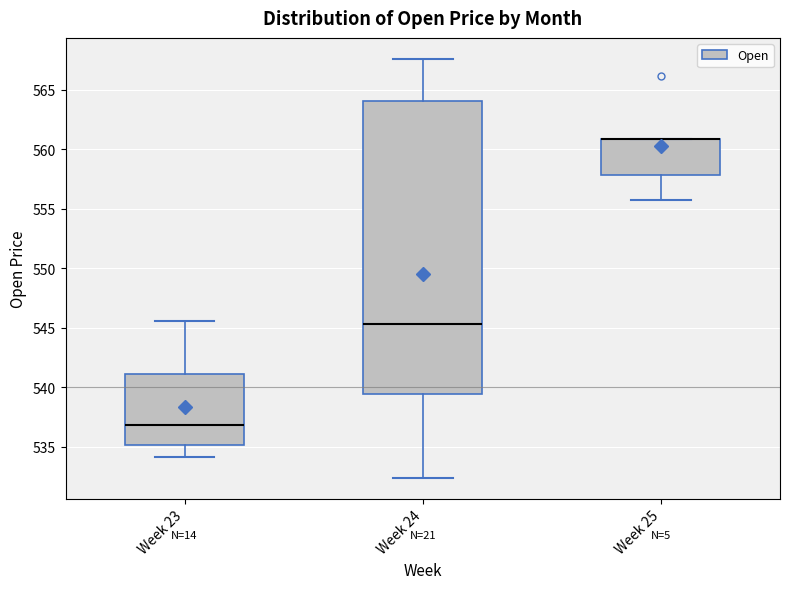

Reading left to right, transcribe this box plot: for each box, give where its median line is, the range the box spans, and where its two whiskers end, as read against the y-axis. The values are not printed on the chart, so give them approximately, as read against the axis.

Week 23: median 537.0, box 535.0 to 541.0, whiskers 534.0 to 545.5
Week 24: median 545.5, box 539.5 to 564.0, whiskers 532.5 to 567.5
Week 25: median 561.0 (drawn on the box's upper edge), box 558.0 to 561.0, whiskers 555.5 to 561.0